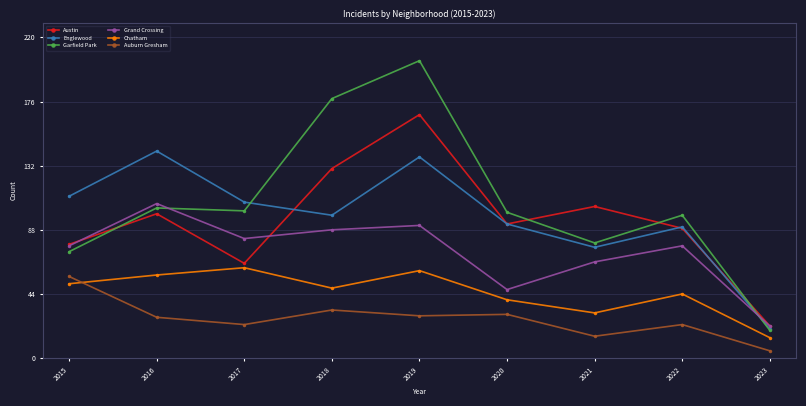

What is the spread (max minus min) of values at 2022?

75